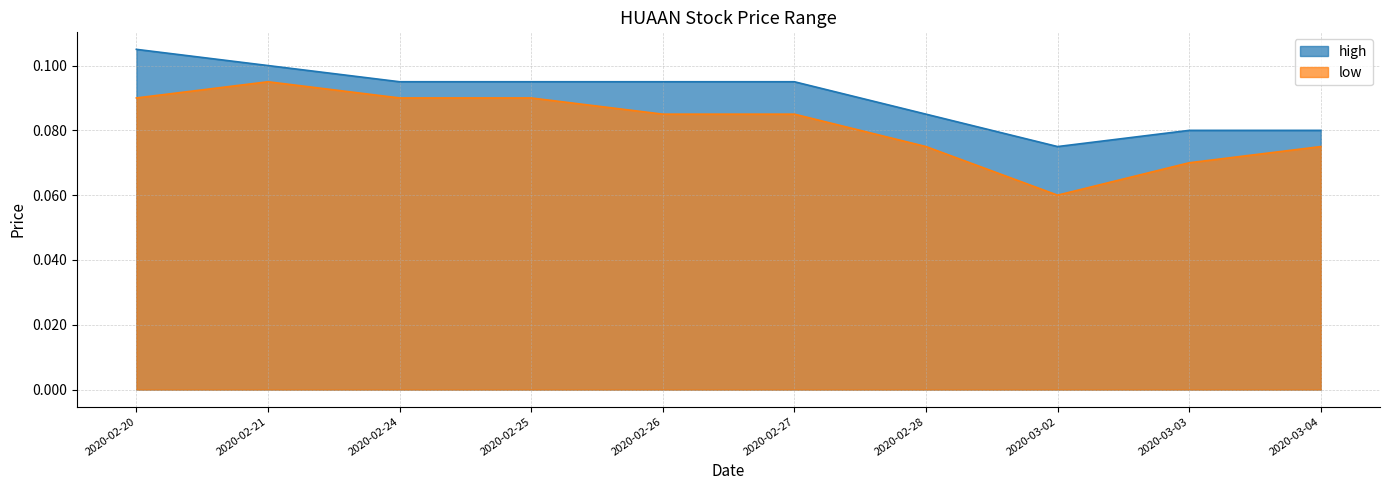

What is the sum of the low values at 2020-02-24 and 2020-02-27?

0.2